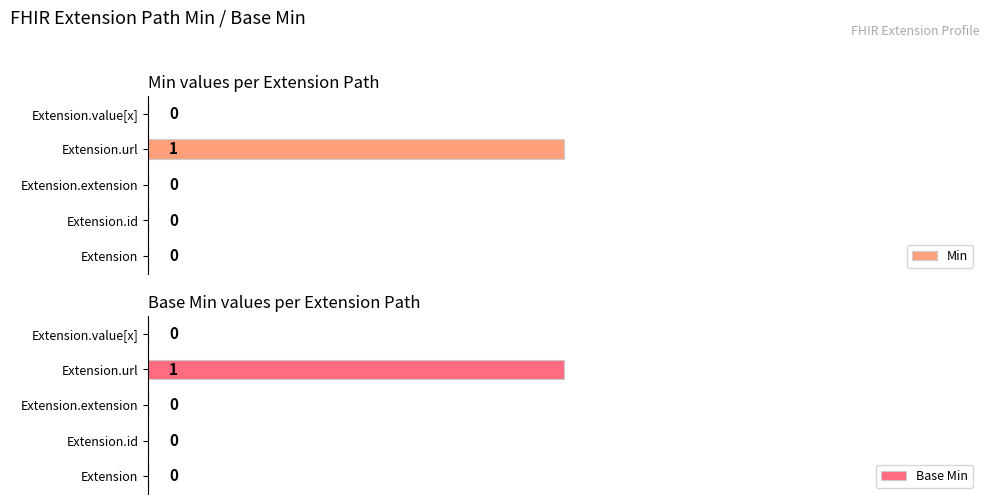

Which series has the largest range (max minus min)?

Min